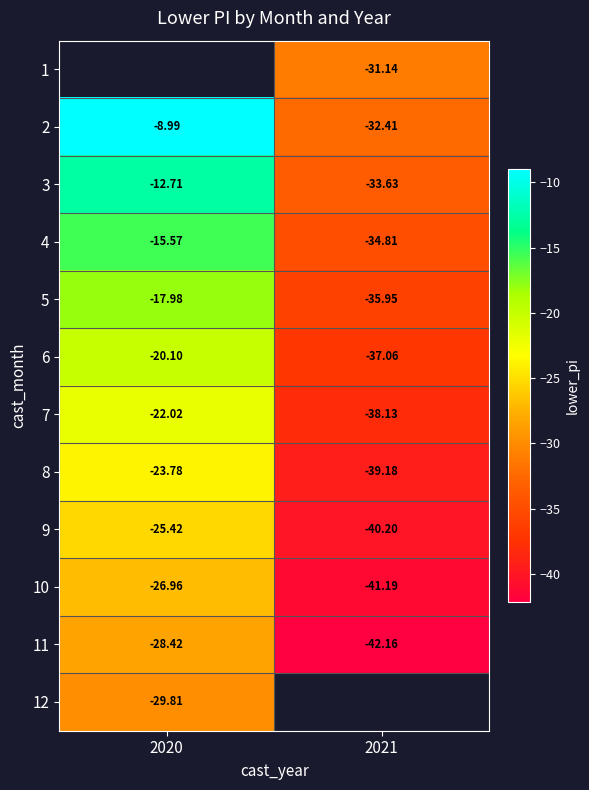

What is the sum of the 7 values at 2020 and 2021?

-60.2